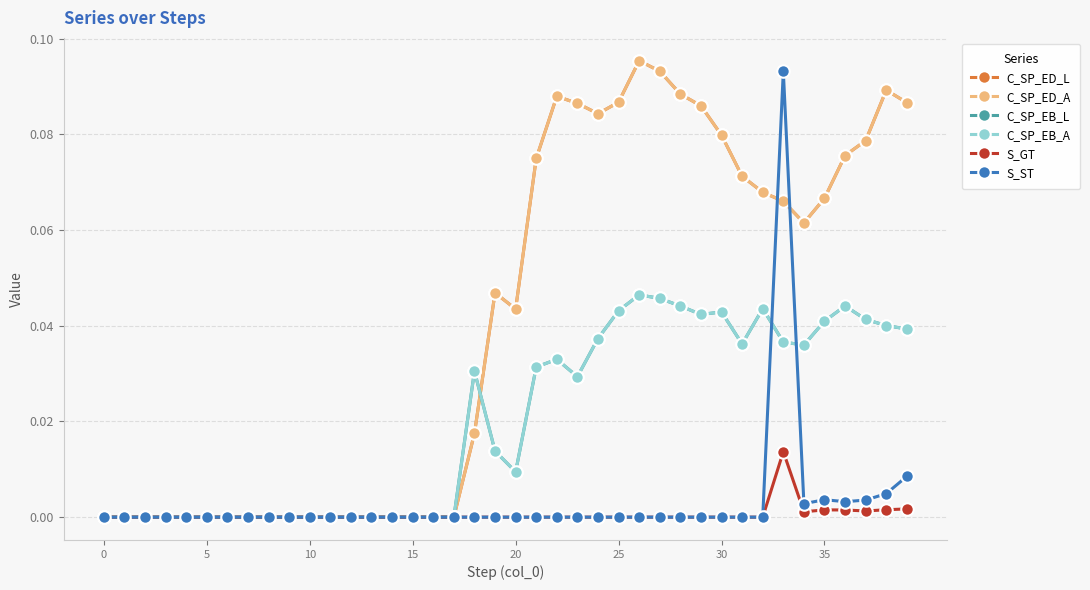

List the series in order of their peak value, highest first.

C_SP_ED_L, C_SP_ED_A, S_ST, C_SP_EB_L, C_SP_EB_A, S_GT